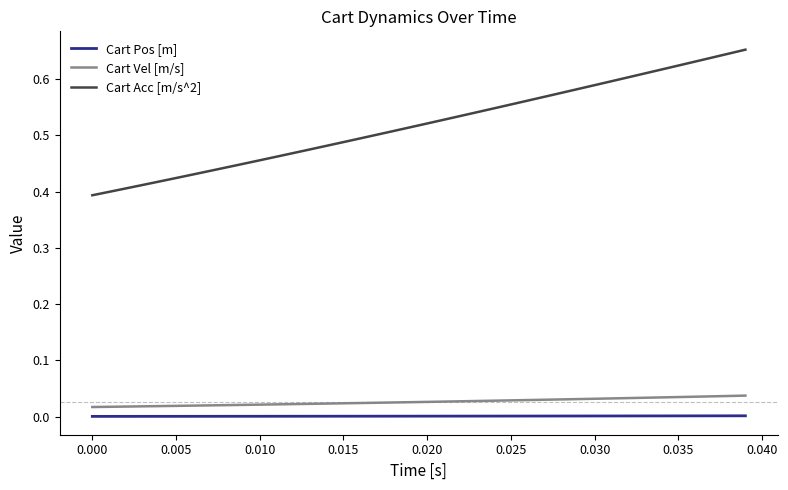

Which series has the largest range (max minus min)?

Cart Acc [m/s^2]